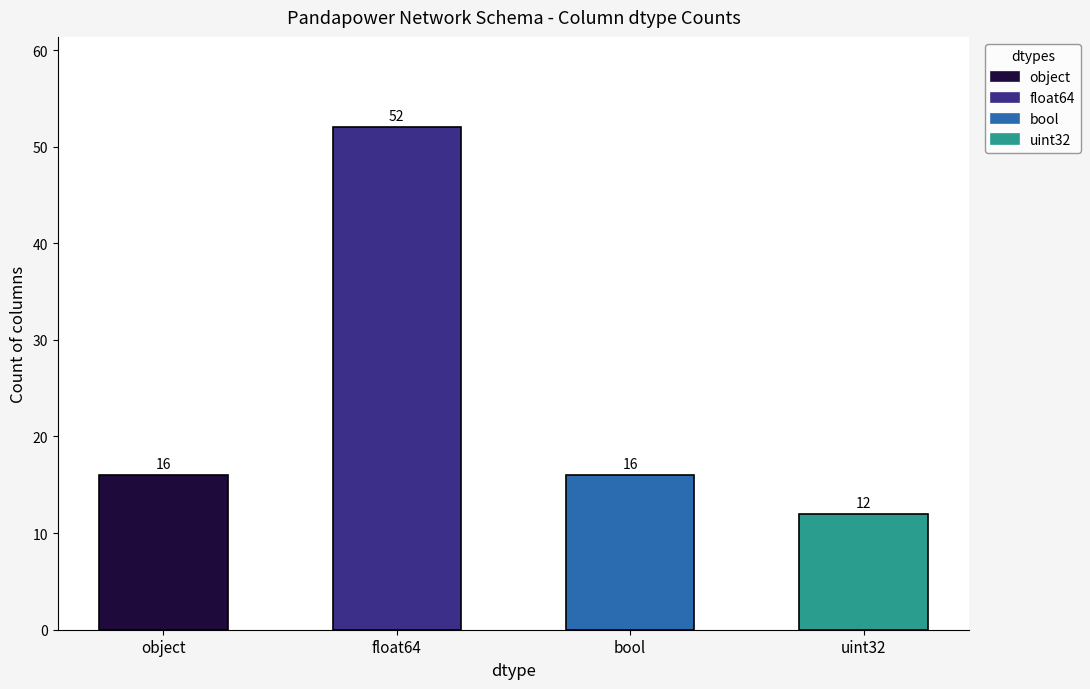

Which label corresponds to the largest value in the chart?

float64